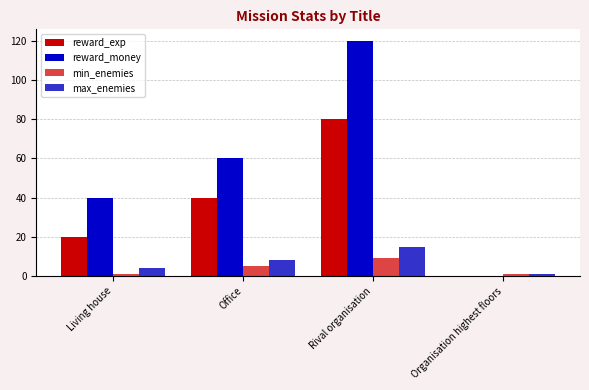

What is the difference between the reward_exp values at Office and Living house?

20